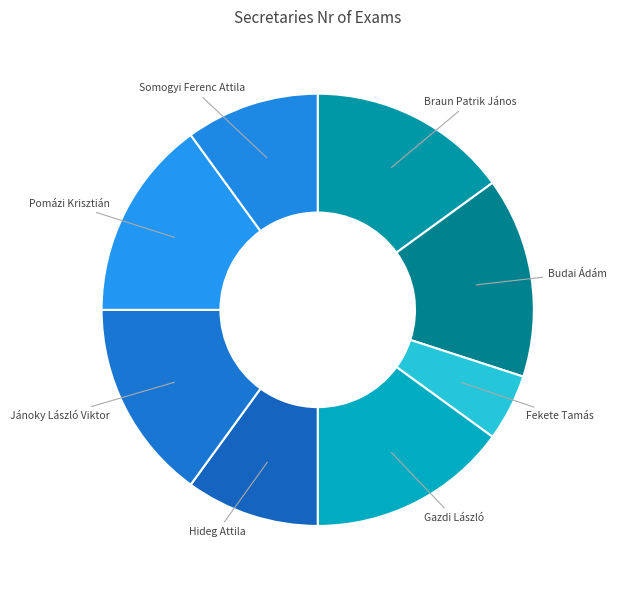

How many segments does this pie chart have?

8